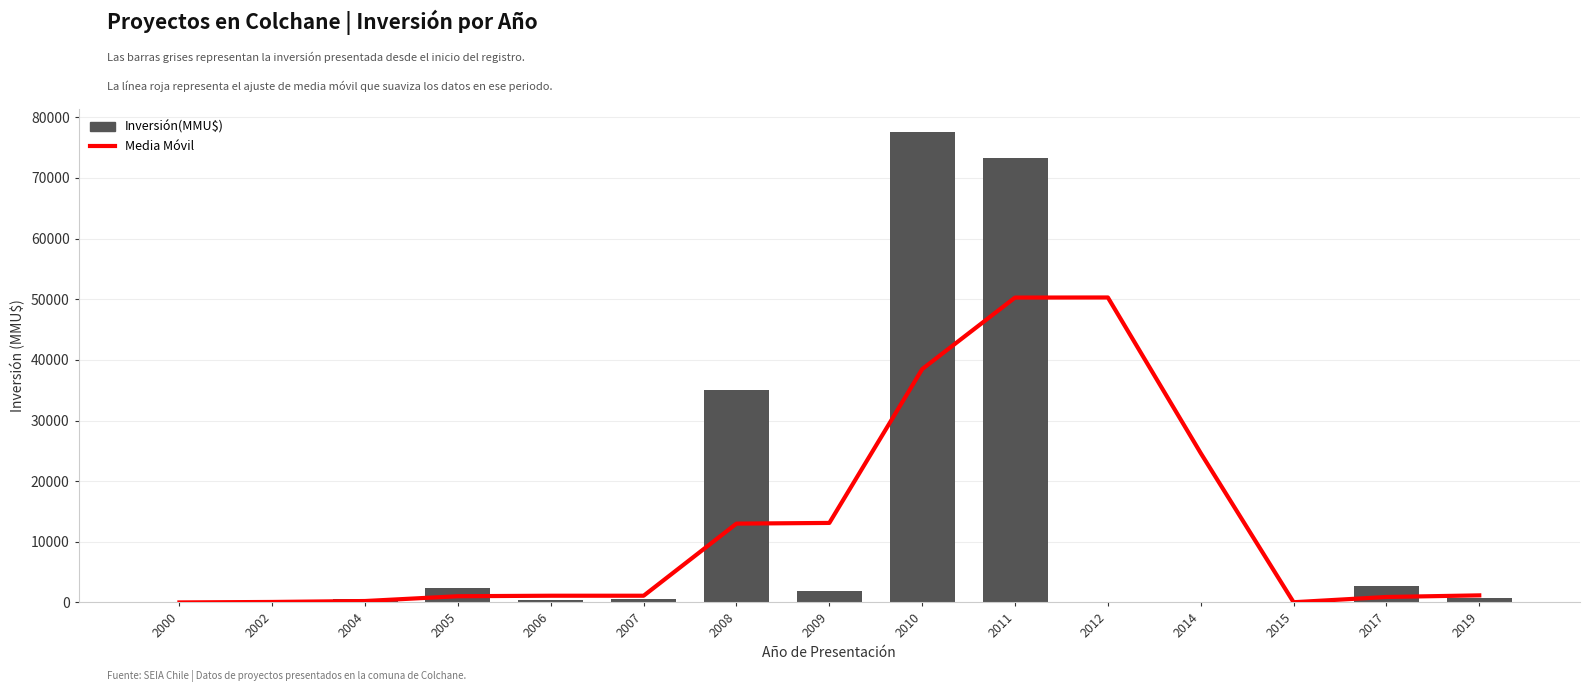

What is the difference between the second highest and second lowest values in the Media Móvil series?

50243.7